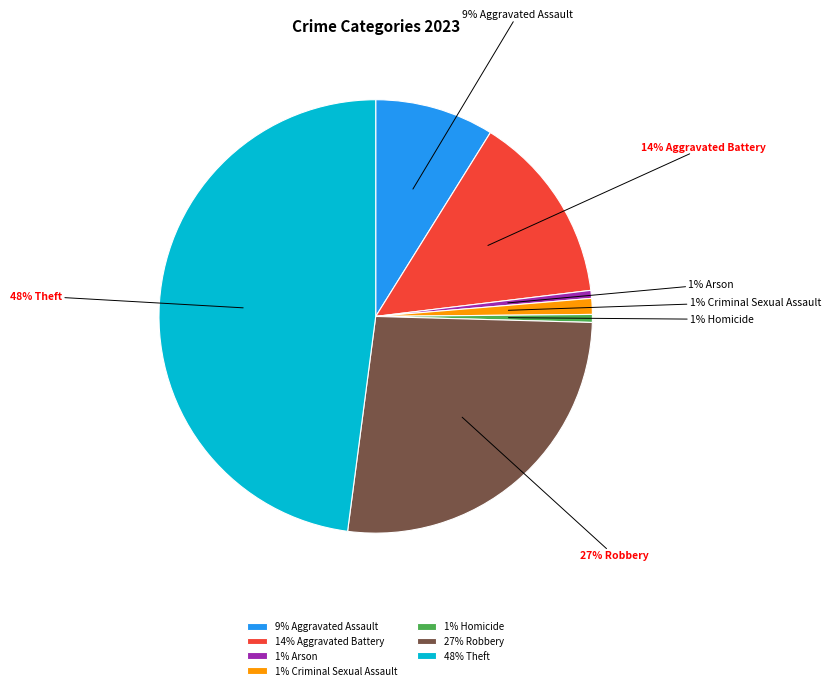

To the nearest percent, what percentage of the pie is 14% Aggravated Battery?

14%